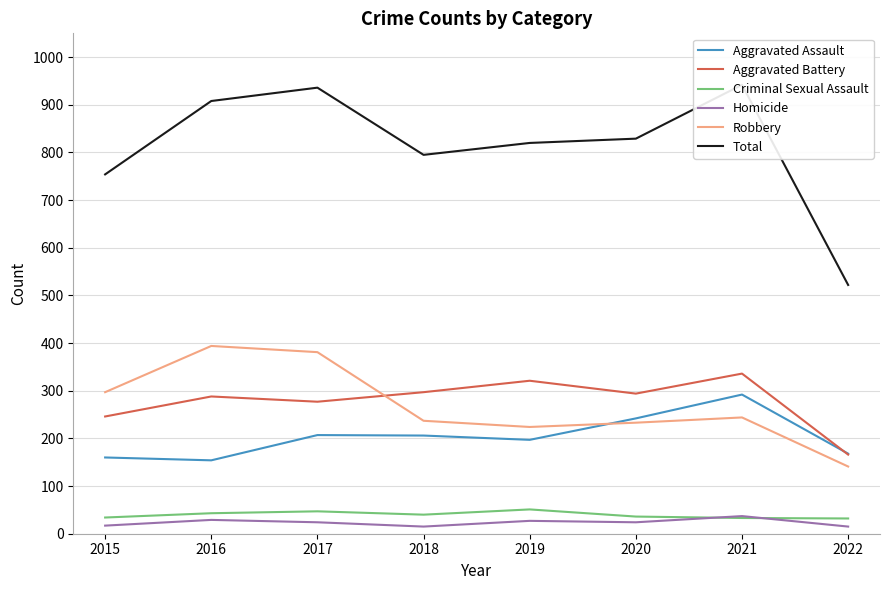

How many values in the Aggravated Assault series exceed 206?

3